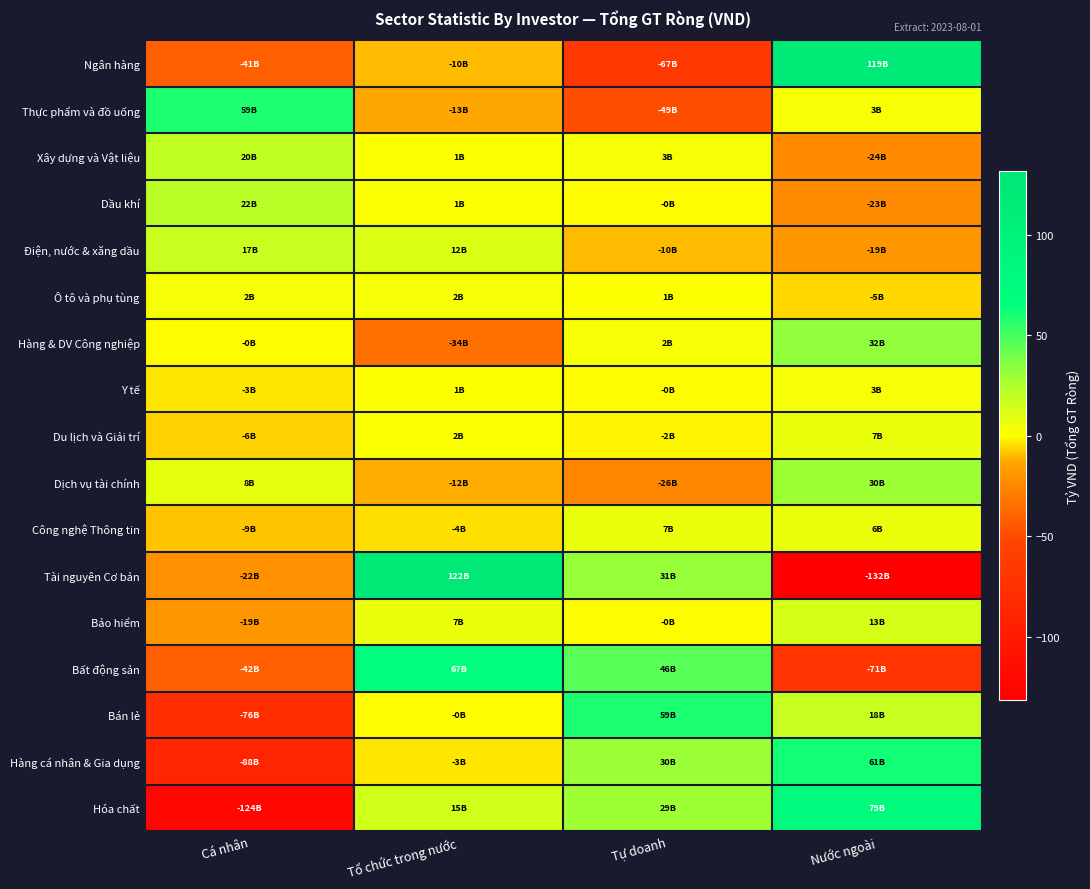

Reading right to left, transcribe all the data shown in this chart.

Ngân hàng: Nước ngoài=118.8	Tự doanh=-67.4	Tổ chức trong nước=-9.9	Cá nhân=-41.4
Thực phẩm và đồ uống: Nước ngoài=2.9	Tự doanh=-49.3	Tổ chức trong nước=-12.6	Cá nhân=59.0
Xây dựng và Vật liệu: Nước ngoài=-24.4	Tự doanh=3.0	Tổ chức trong nước=1.1	Cá nhân=20.3
Dầu khí: Nước ngoài=-22.7	Tự doanh=-0.5	Tổ chức trong nước=1.4	Cá nhân=21.8
Điện, nước & xăng dầu: Nước ngoài=-18.6	Tự doanh=-10.2	Tổ chức trong nước=11.6	Cá nhân=17.2
Ô tô và phụ tùng: Nước ngoài=-5.3	Tự doanh=0.8	Tổ chức trong nước=2.1	Cá nhân=2.4
Hàng & DV Công nghiệp: Nước ngoài=32.2	Tự doanh=2.2	Tổ chức trong nước=-34.2	Cá nhân=-0.2
Y tế: Nước ngoài=2.8	Tự doanh=-0.0	Tổ chức trong nước=0.6	Cá nhân=-3.4
Du lịch và Giải trí: Nước ngoài=6.8	Tự doanh=-2.0	Tổ chức trong nước=1.7	Cá nhân=-6.4
Dịch vụ tài chính: Nước ngoài=29.6	Tự doanh=-25.5	Tổ chức trong nước=-12.2	Cá nhân=8.1
Công nghệ Thông tin: Nước ngoài=6.3	Tự doanh=7.0	Tổ chức trong nước=-4.5	Cá nhân=-8.8
Tài nguyên Cơ bản: Nước ngoài=-131.5	Tự doanh=31.5	Tổ chức trong nước=121.6	Cá nhân=-21.6
Bảo hiểm: Nước ngoài=13.0	Tự doanh=-0.3	Tổ chức trong nước=6.5	Cá nhân=-19.3
Bất động sản: Nước ngoài=-71.3	Tự doanh=45.8	Tổ chức trong nước=67.0	Cá nhân=-41.5
Bán lẻ: Nước ngoài=17.8	Tự doanh=58.7	Tổ chức trong nước=-0.0	Cá nhân=-76.5
Hàng cá nhân & Gia dụng: Nước ngoài=61.0	Tự doanh=30.3	Tổ chức trong nước=-3.2	Cá nhân=-88.0
Hóa chất: Nước ngoài=78.8	Tự doanh=29.3	Tổ chức trong nước=15.4	Cá nhân=-123.5